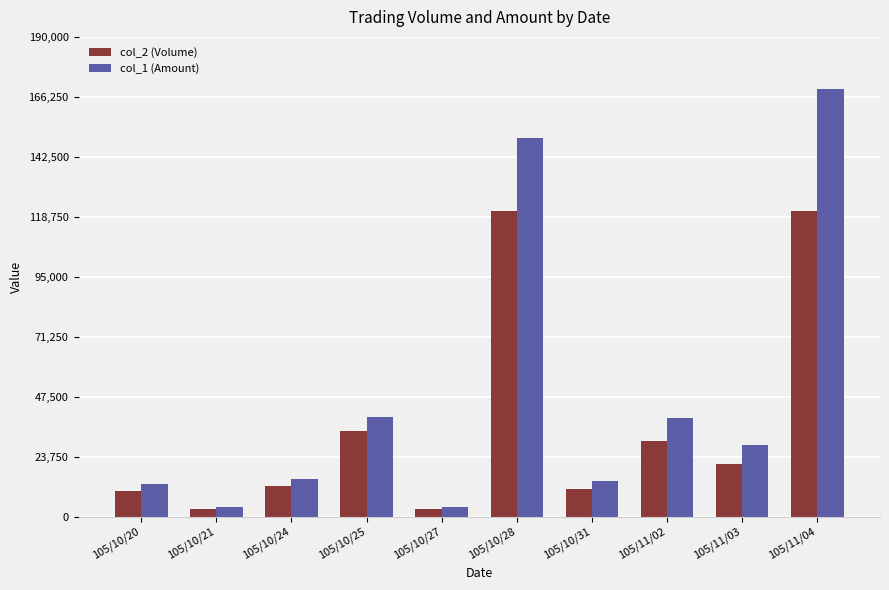

Does the chart contain any negative values?

No